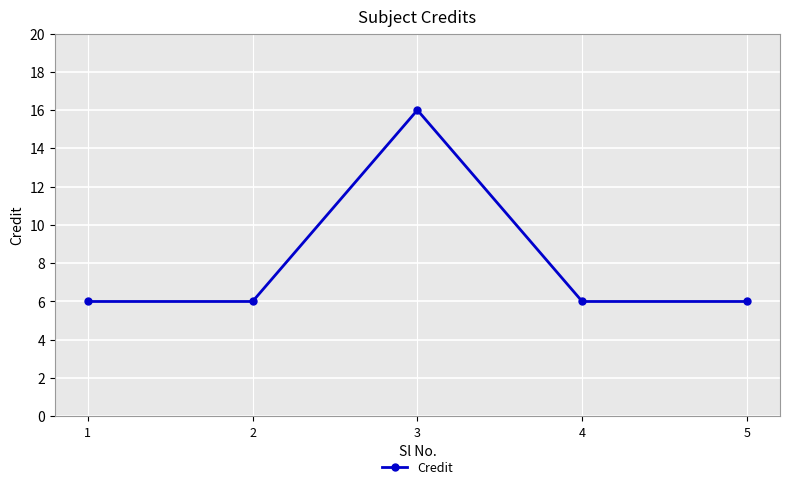

What is the difference between the values at 4 and 3?

10